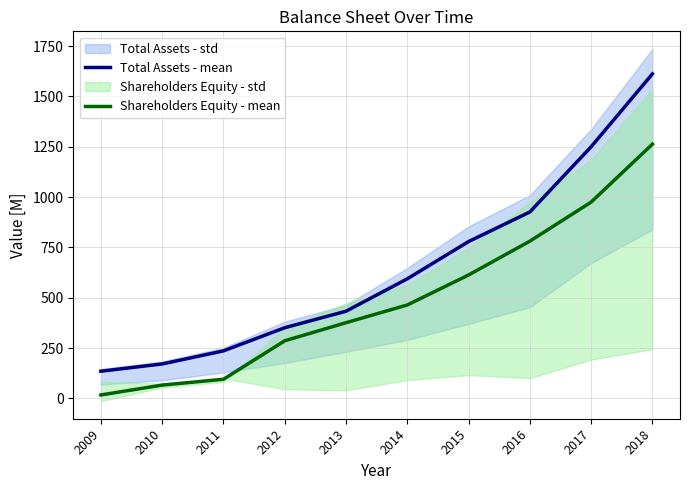

Is it true that Total Assets - mean equals 433 at 2013?

True